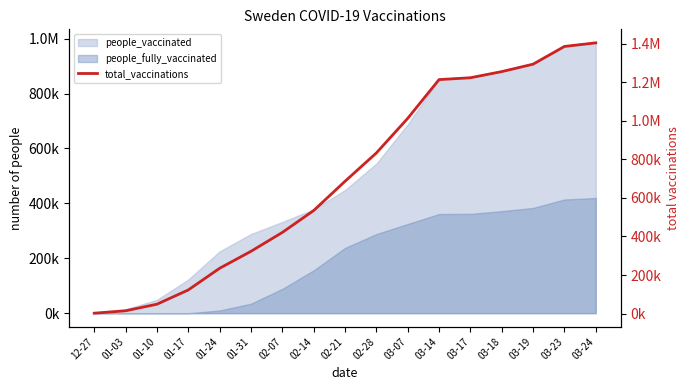

True or false: the data shows 152717 at 02-21.

False